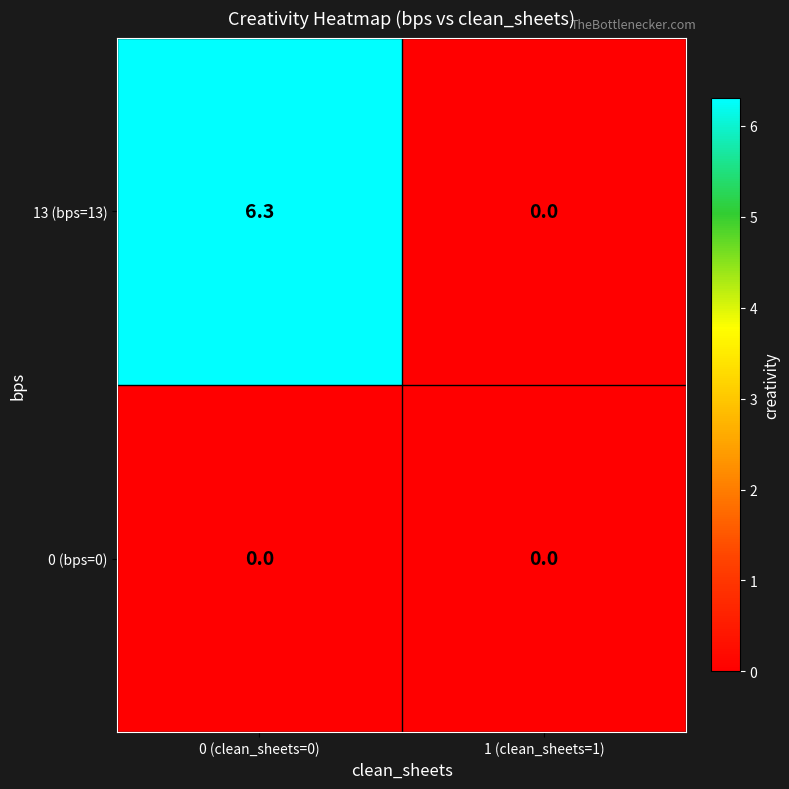

Reading left to right, list all the values displayed in this chart.

13 (bps=13): 0 (clean_sheets=0)=6.3	1 (clean_sheets=1)=0.0
0 (bps=0): 0 (clean_sheets=0)=0.0	1 (clean_sheets=1)=0.0